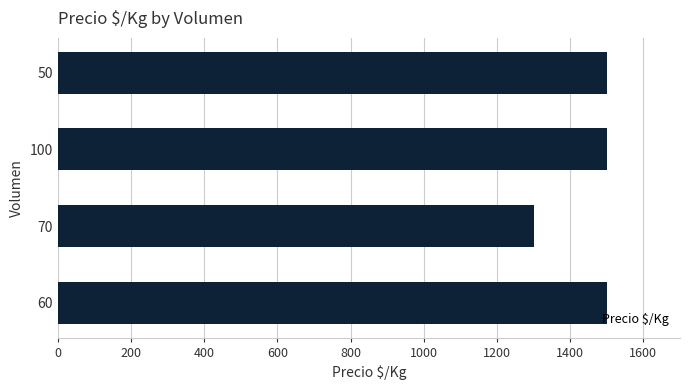

What is the ratio of the value at 70 to the value at 60?

0.9